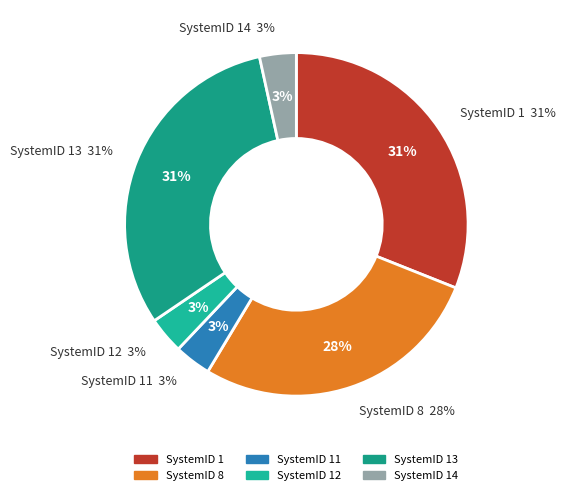

To the nearest percent, what percentage of the pie is SystemID 1?

31%